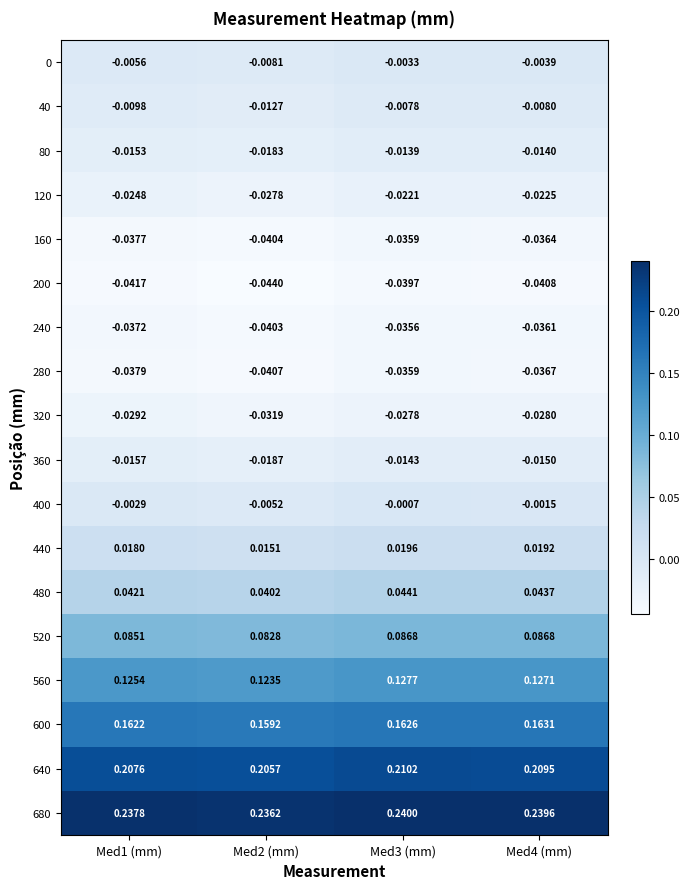

How many categories are shown in the chart?

4